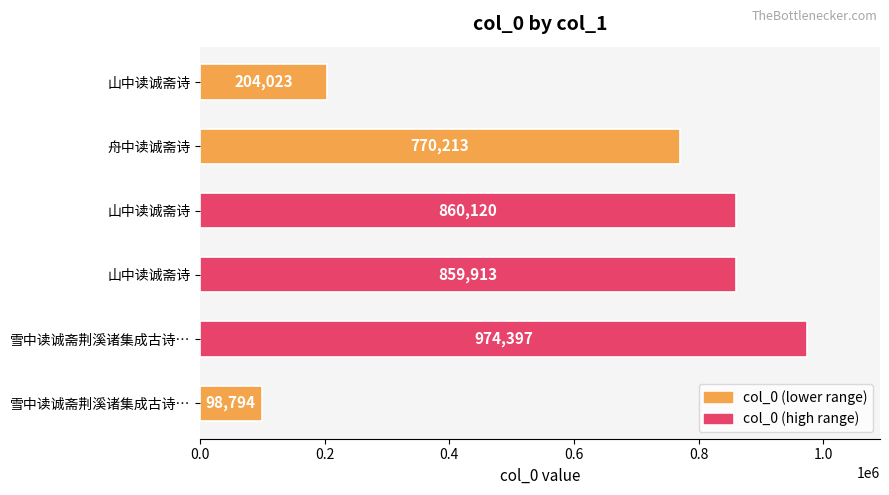

Are the bars grouped side by side (vs. stacked)?

No